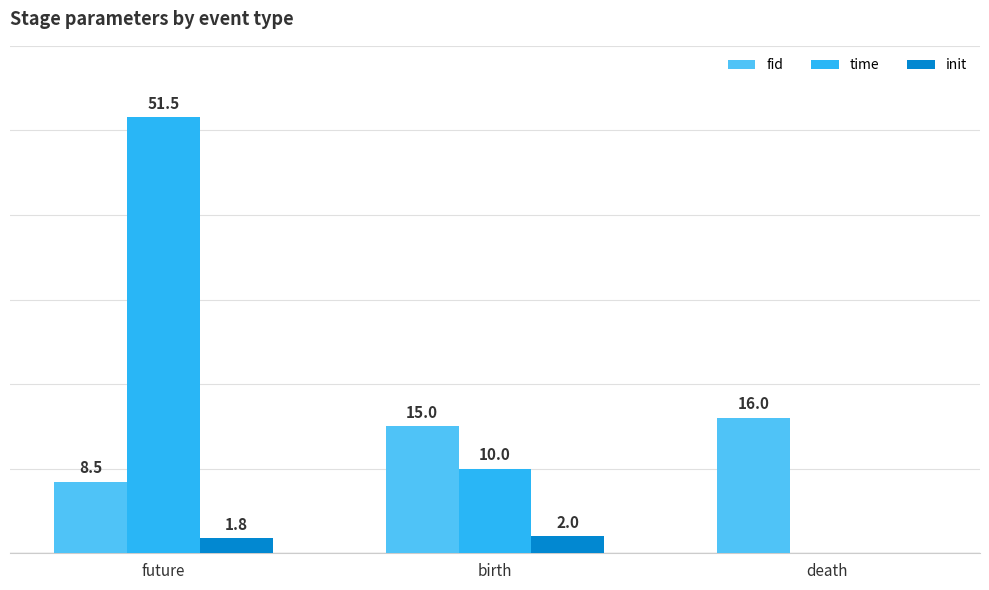

At which category is the sum across all series the highest?

future